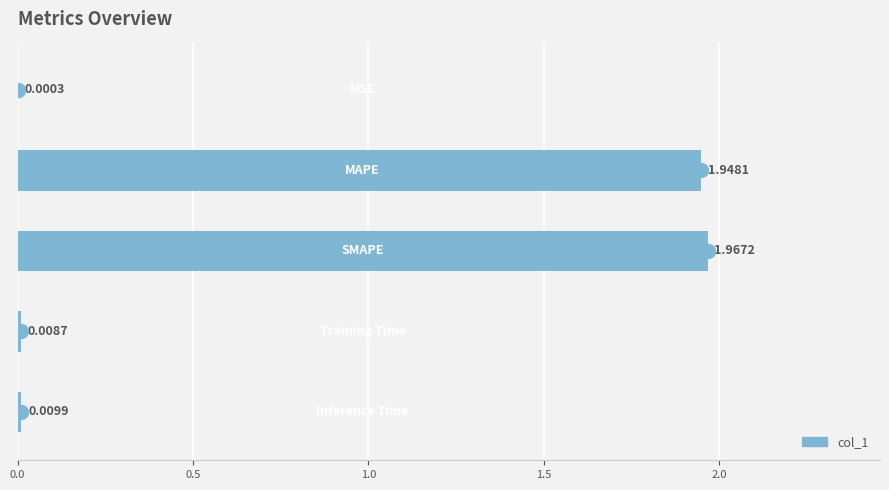

Are the bars horizontal?

Yes